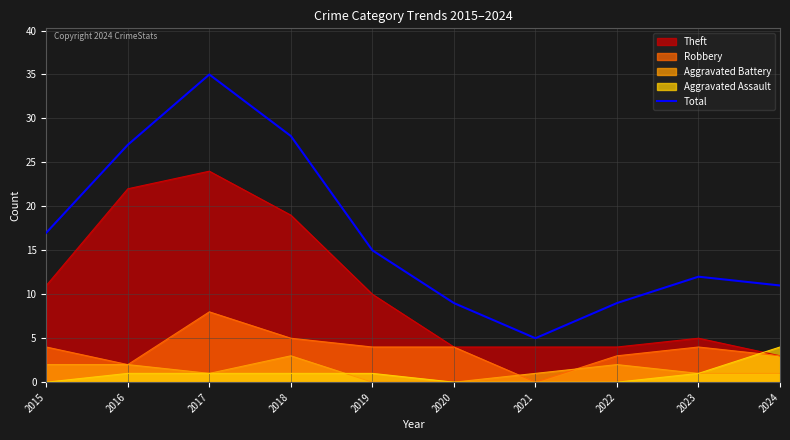

List the labels in order of value, smallest first.

2021, 2020, 2022, 2024, 2023, 2019, 2015, 2016, 2018, 2017